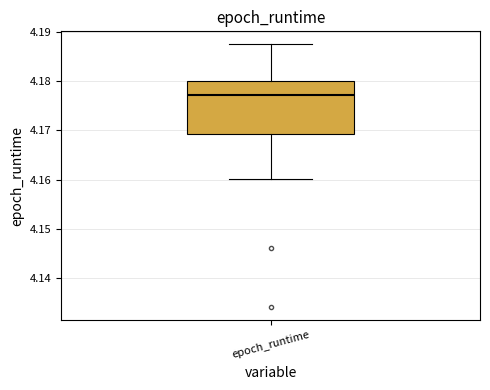

Read this box plot against the y-axis: the position of the median line, the range covered by the box, and the ends of both whiskers. The values are not printed on the chart, so give them approximately, as read against the axis.

median 4.177, box 4.169 to 4.180, whiskers 4.160 to 4.187